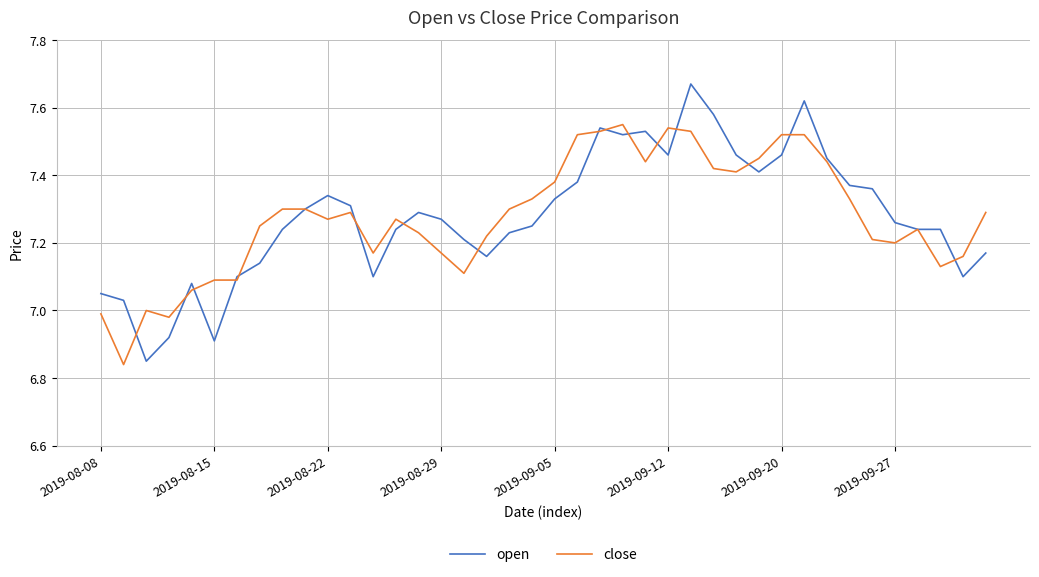

Rank the series by their maximum value, from highest to lowest.

open, close